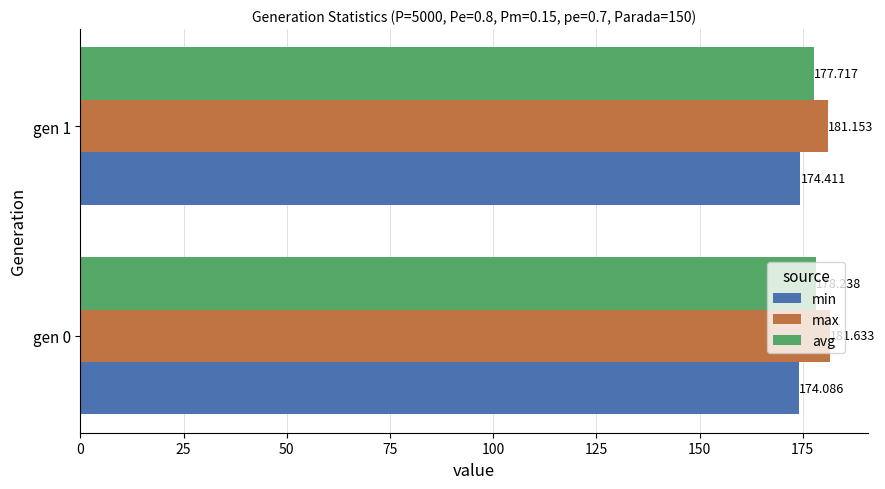

Which series has the largest total across all categories?

max